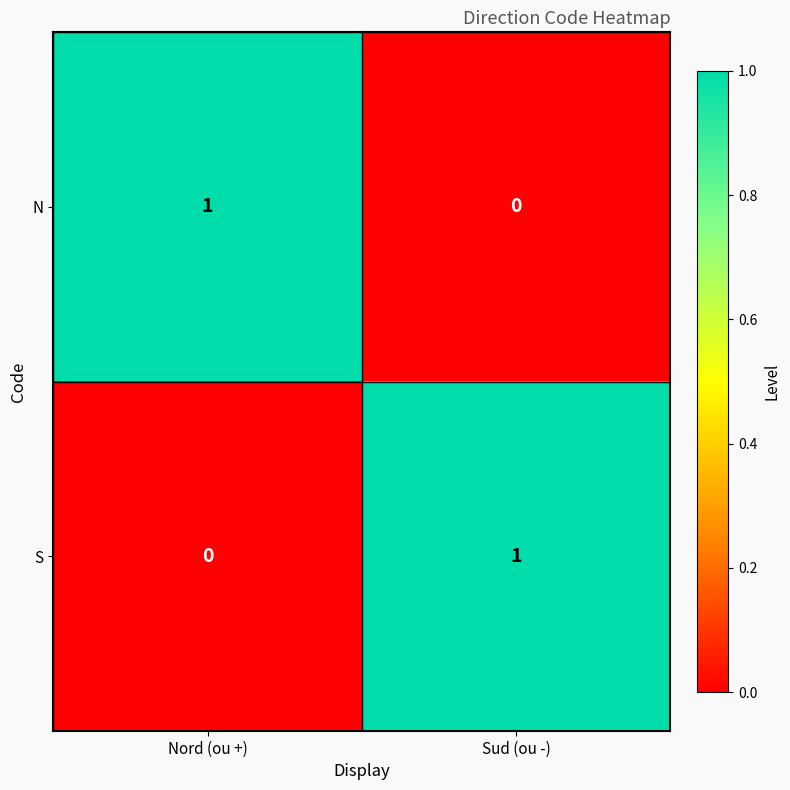

At which label does N reach its minimum?

Sud (ou -)